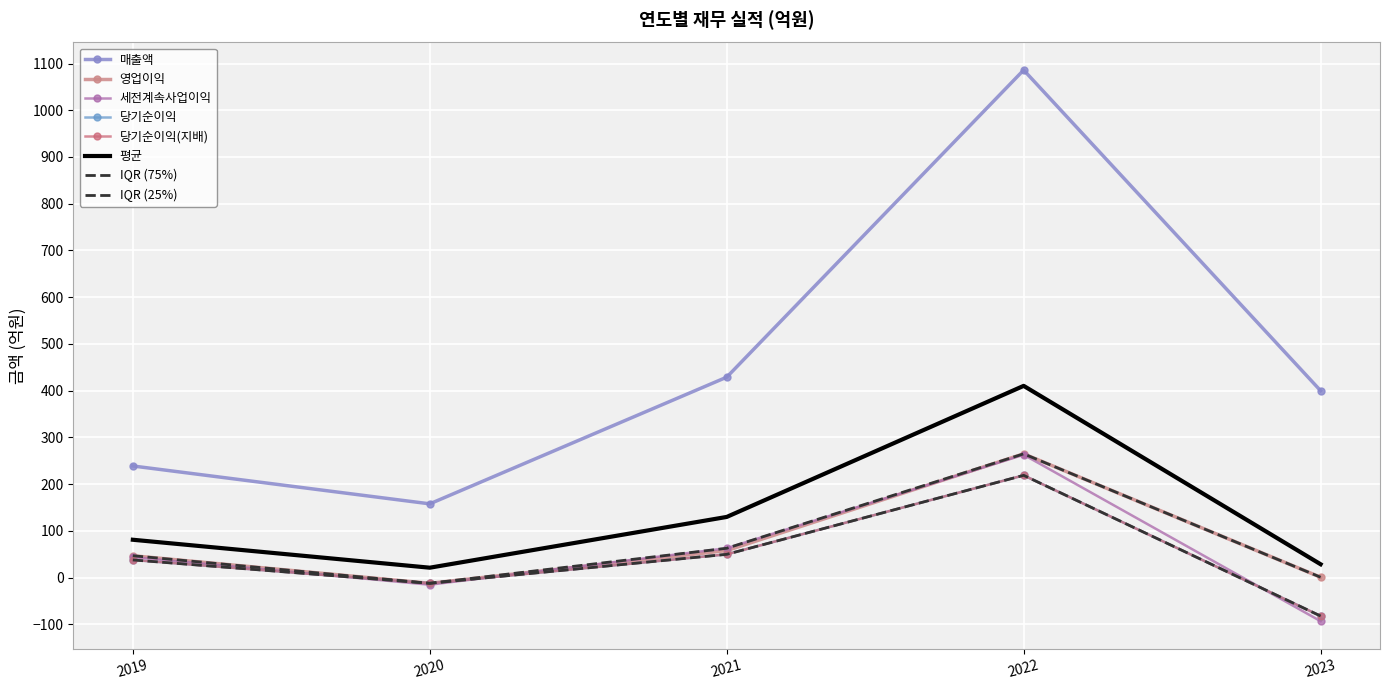

What is the sum of all 영업이익 values?

359.0